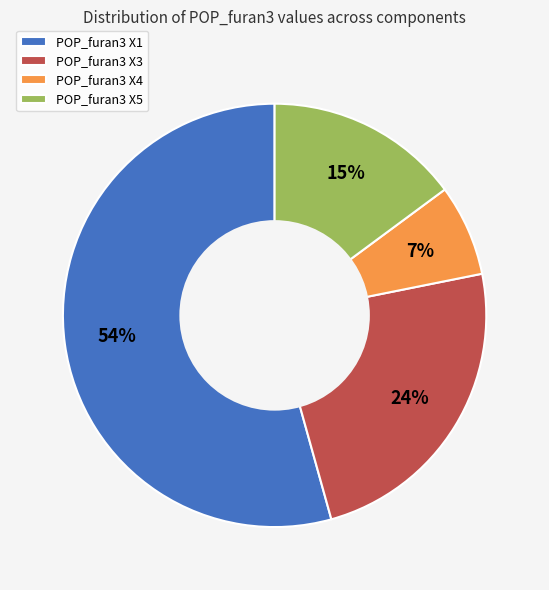

Count the number of slices in the pie.

4